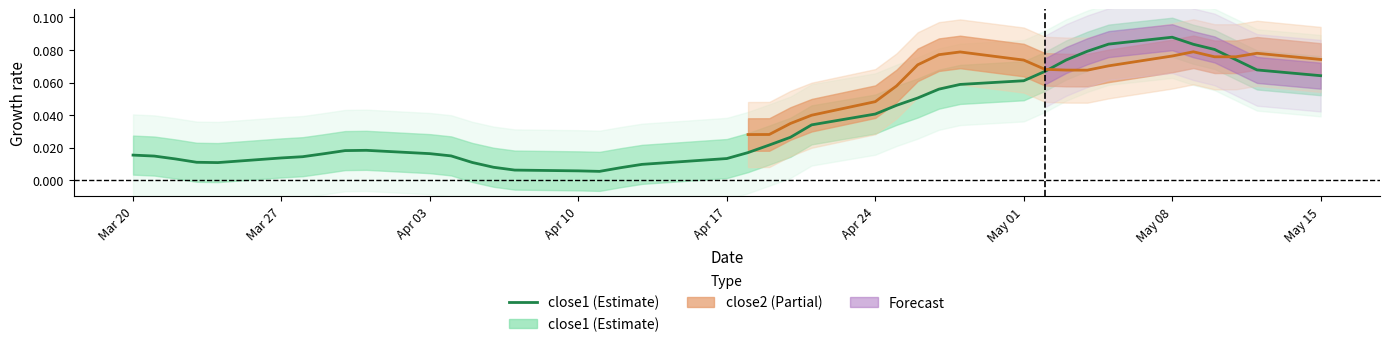

What is the label of the 1st point from the left?

Mar 20